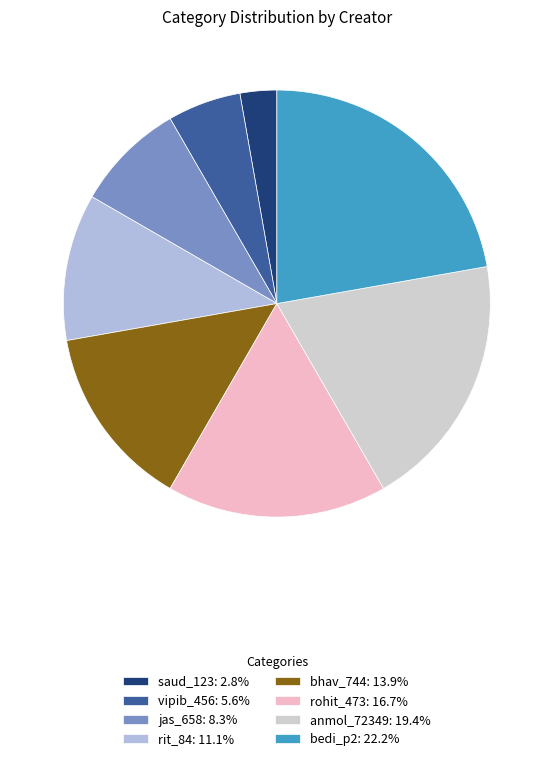

What is the ratio of the value at saud_123: 2.8% to the value at jas_658: 8.3%?

0.3